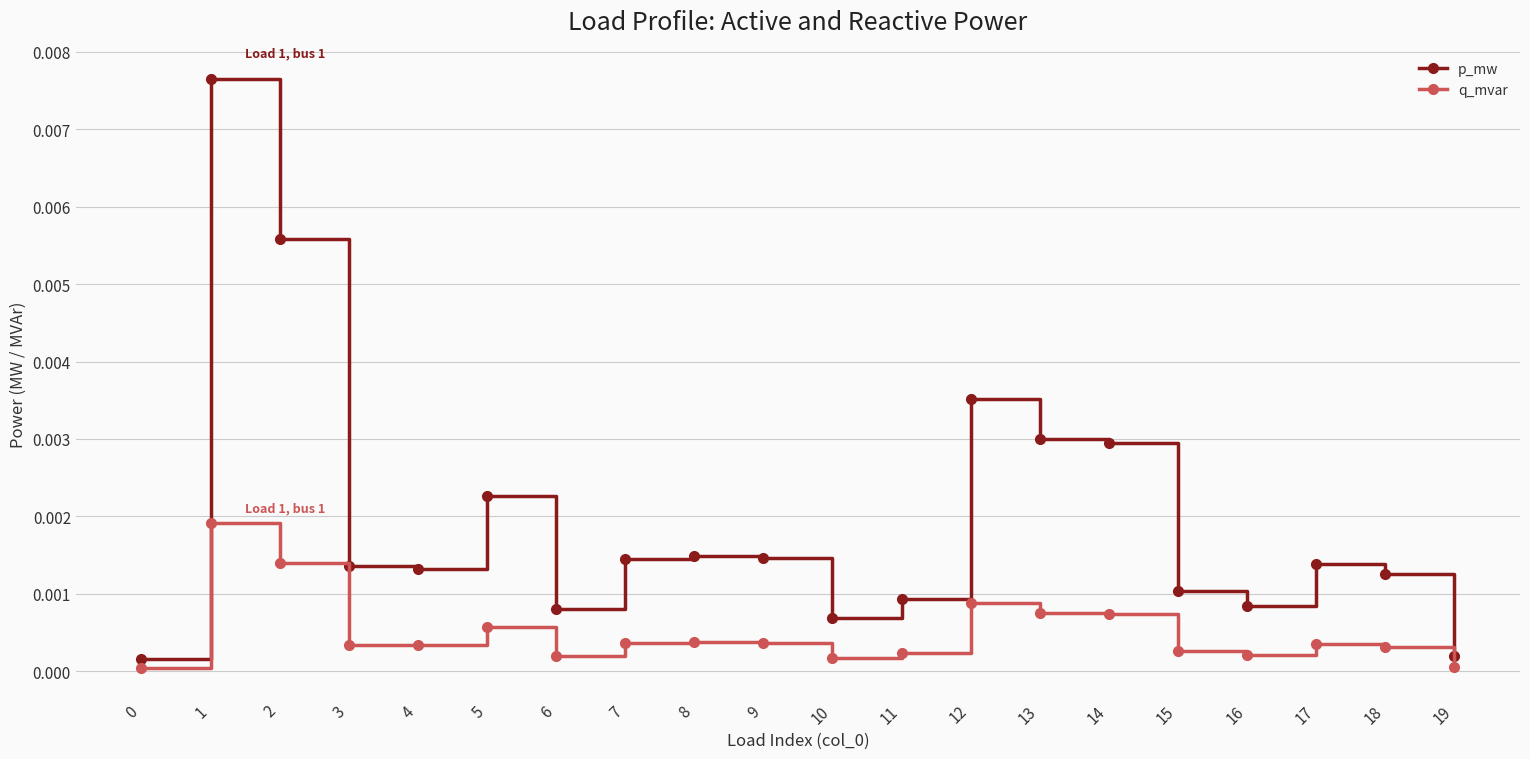

Does the chart display data point markers on the line(s)?

Yes